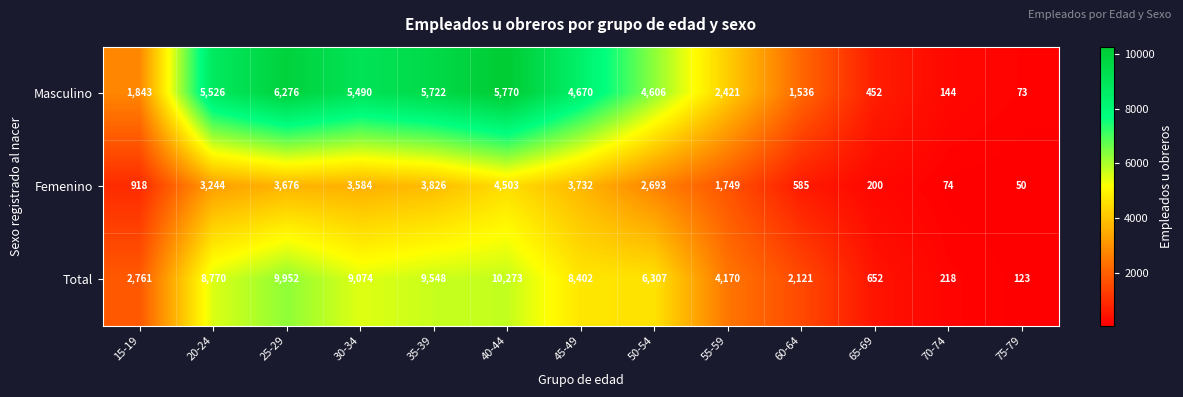

What is the smallest value displayed?

50